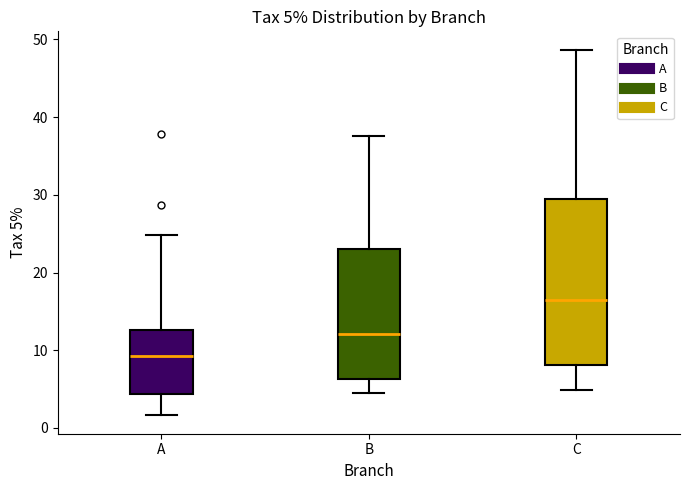

Comparing the boxes themselves (not the whiskers), which one is the tallest?

C